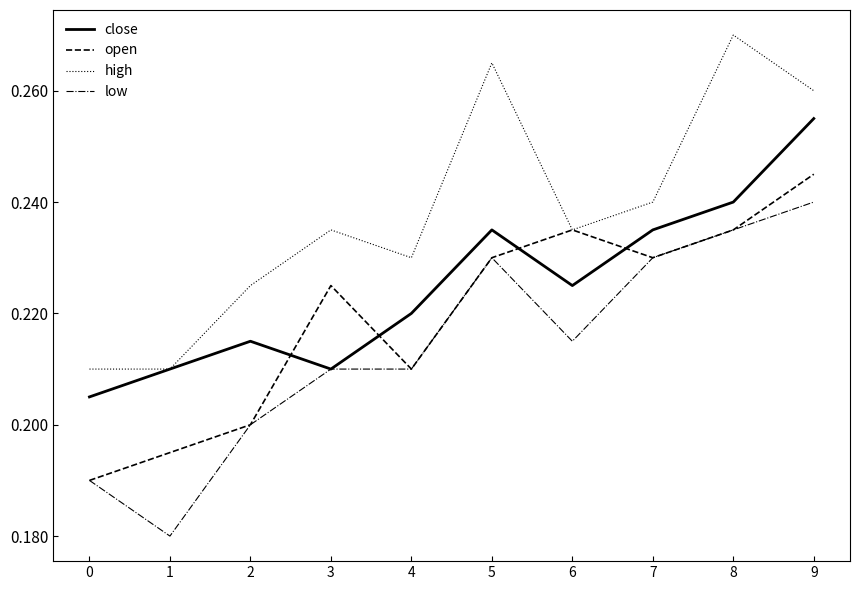

Which category has the highest value in the close series?

9